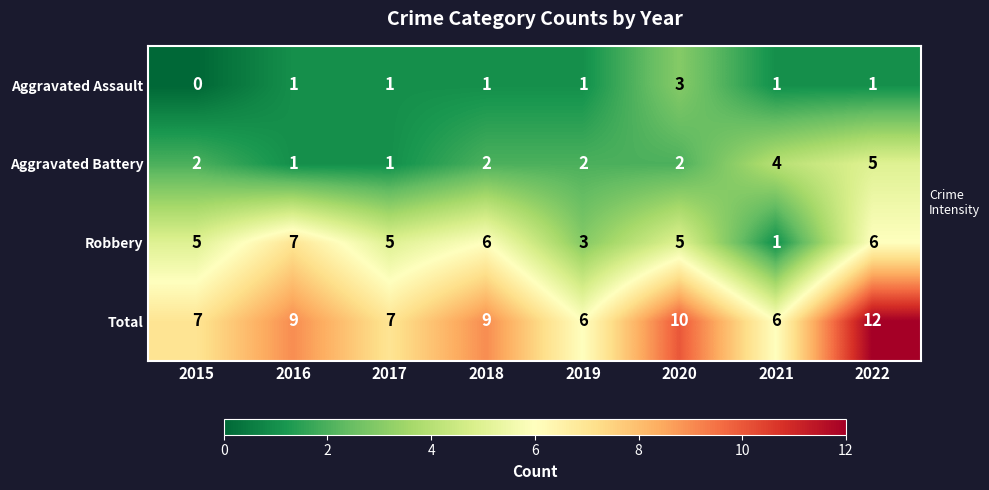

Is the value of Robbery at 2017 greater than the value of Total at 2015?

No